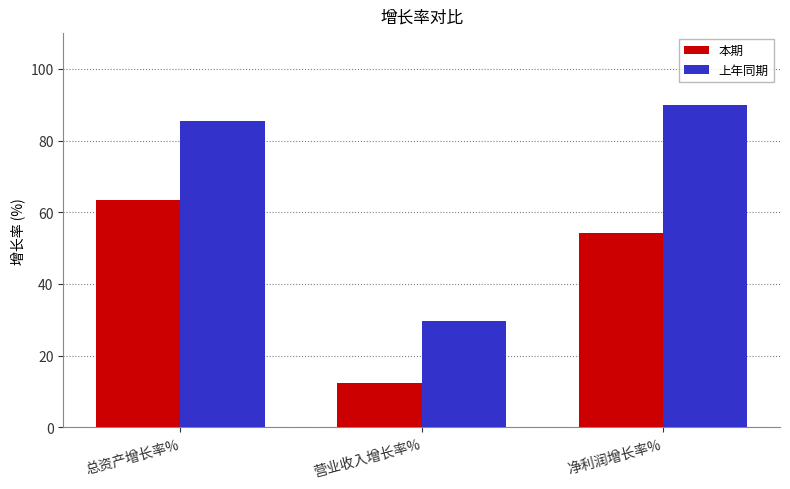

What is the total value across all series at 净利润增长率%?

144.3